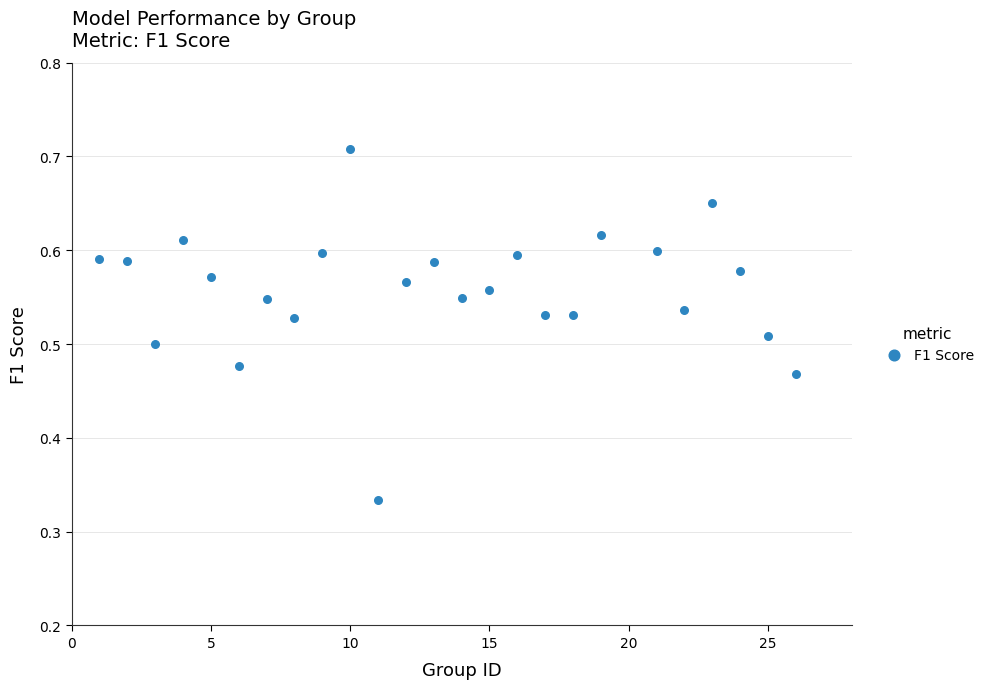

What is the range of X values (max minus min)?

25.0